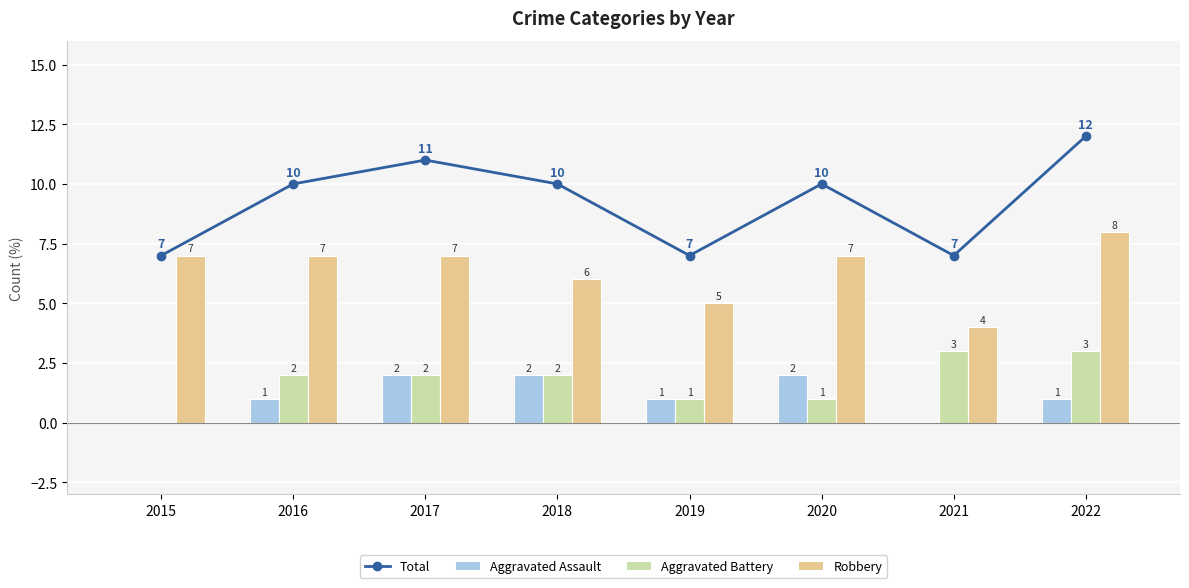

List the labels in order of Aggravated Assault value, smallest first.

2015, 2021, 2016, 2019, 2022, 2017, 2018, 2020